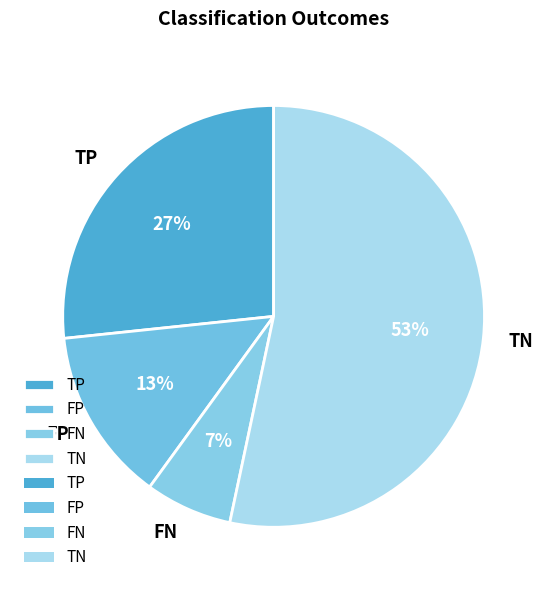

Is the sum of TP and FN greater than half?

No